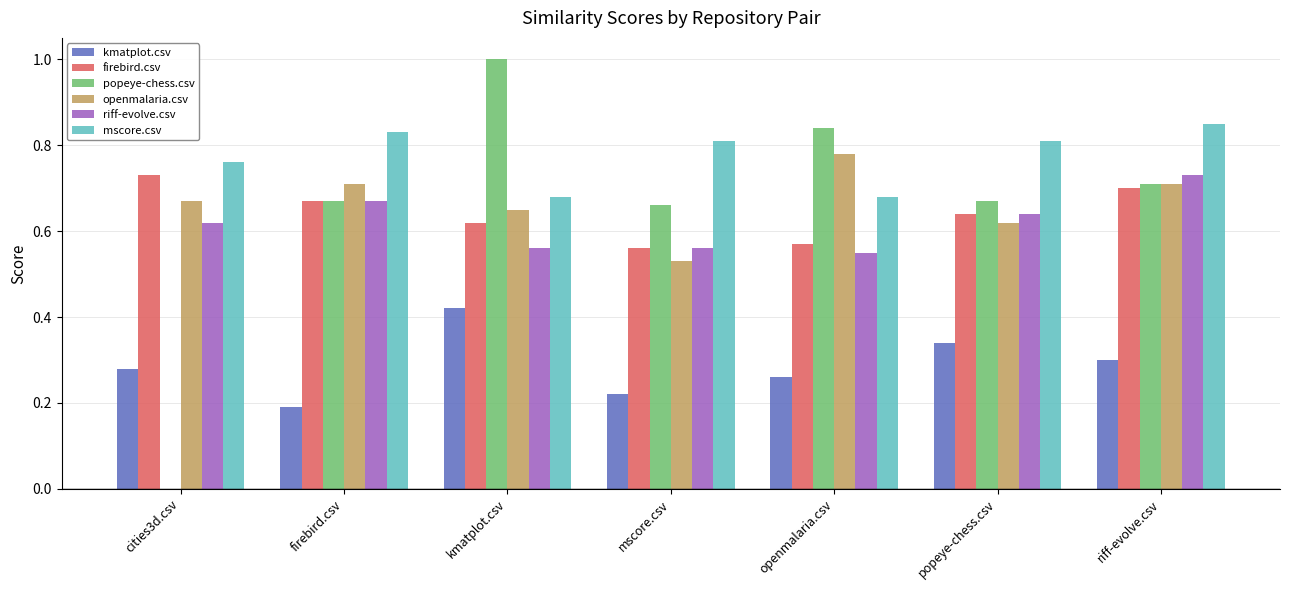

What is the sum of the mscore.csv values at popeye-chess.csv and riff-evolve.csv?

1.7